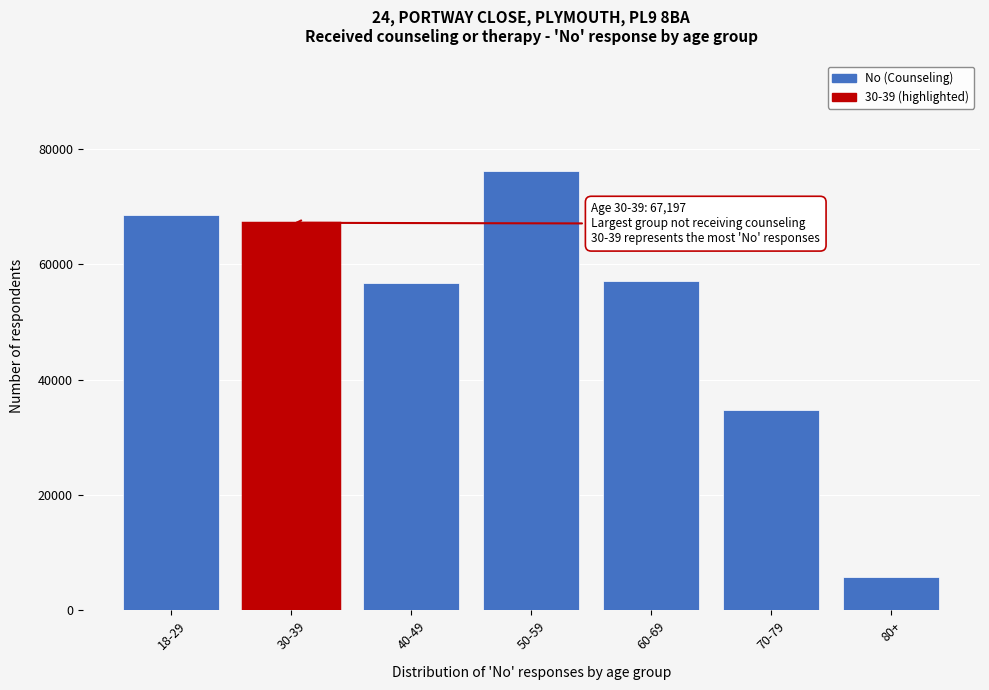

What is the minimum value shown in the chart?

5827